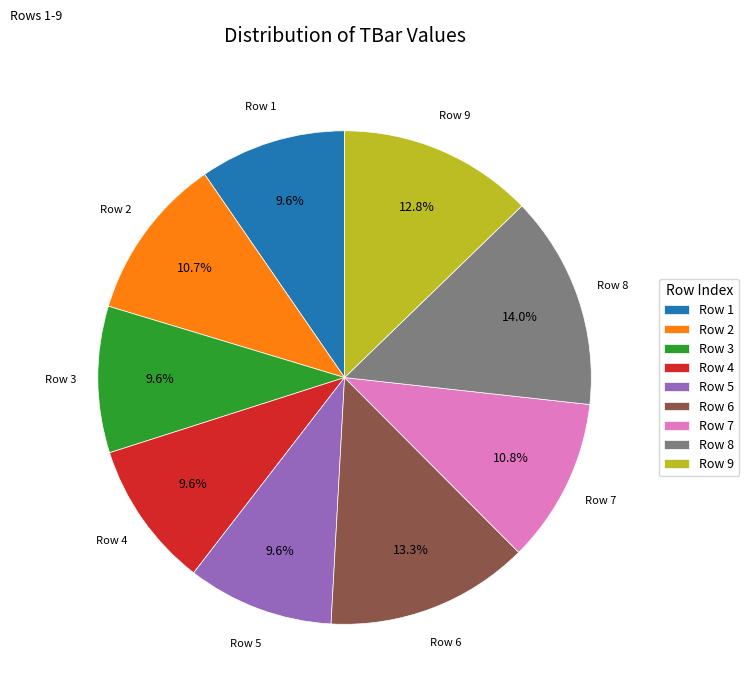

To the nearest percent, what is the difference between the largest and smallest slice percentages?

4%